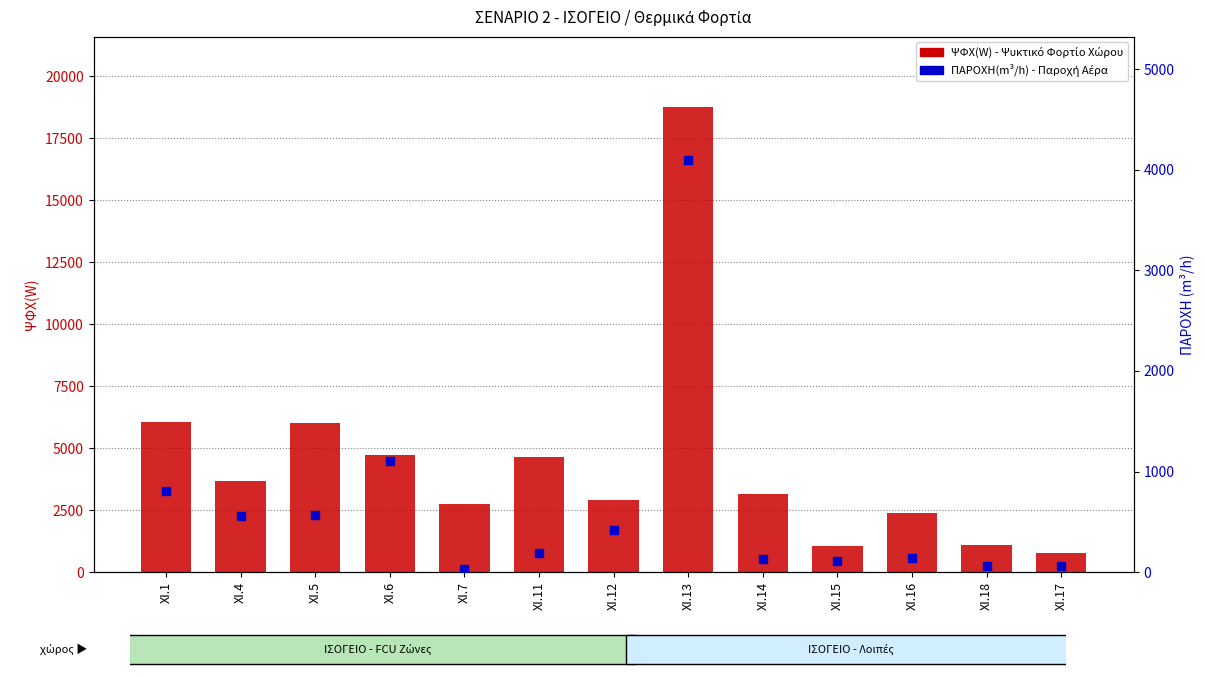

What are all the series names shown in the legend?

ΨΦΧ(W), ΠΑΡΟΧΗ(m^3/h)